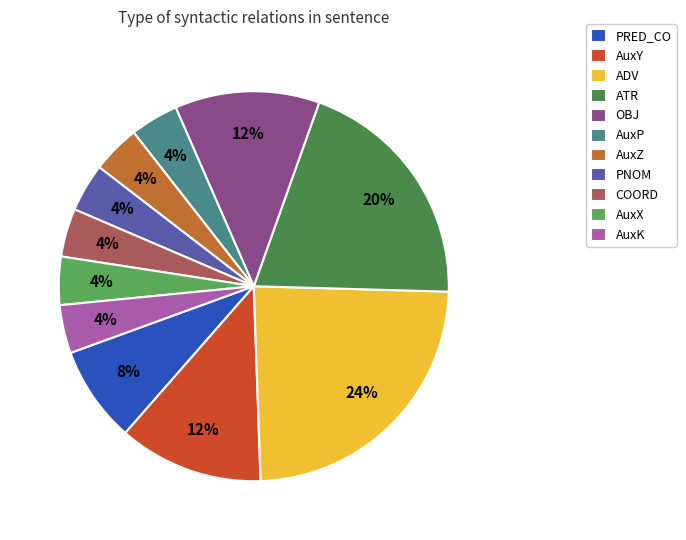

What is the ratio of the value at AuxZ to the value at AuxY?

0.3